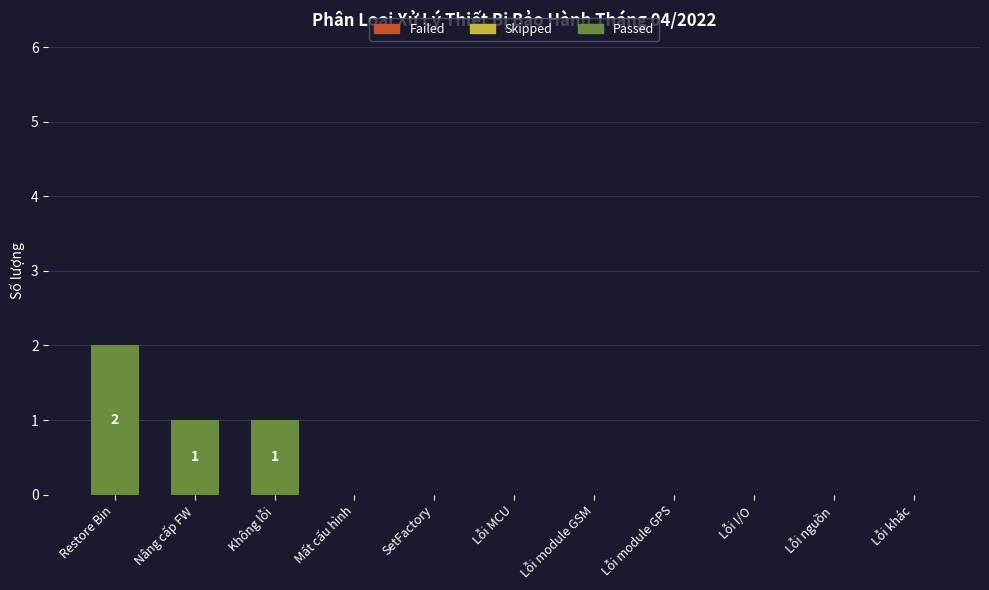

Reading left to right, list all the values displayed in this chart.

Restore Bin=2	Nâng cấp FW=1	Không lỗi=1	Mất cấu hình=0	SetFactory=0	Lỗi MCU=0	Lỗi module GSM=0	Lỗi module GPS=0	Lỗi I/O=0	Lỗi nguồn=0	Lỗi khác=0